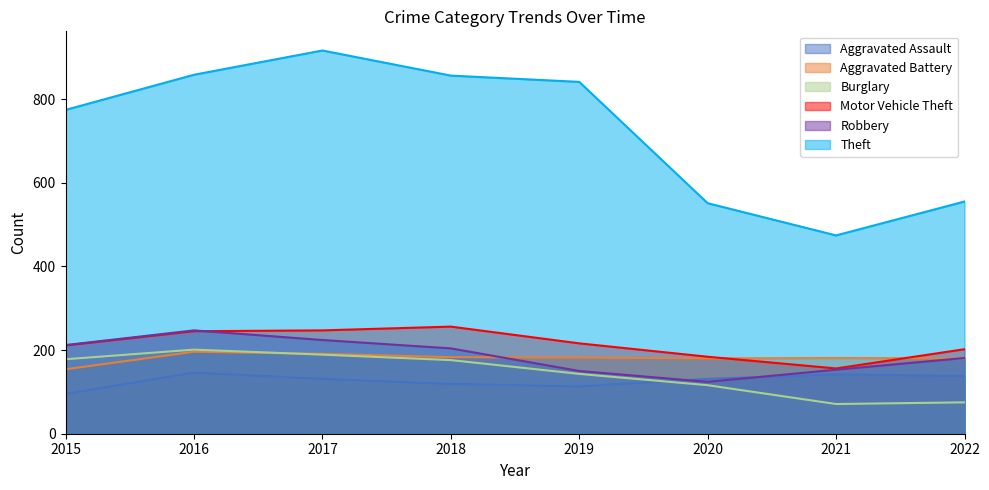

The Motor Vehicle Theft series shows 216 at 2019. True or false?

True